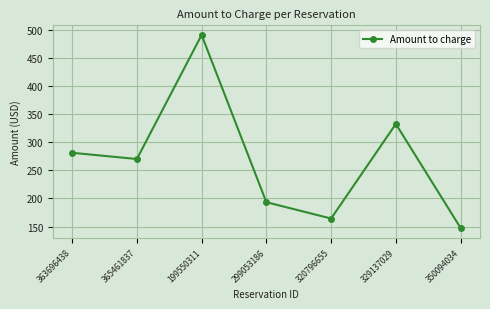

Reading left to right, list all the values displayed in this chart.

363696438=281.5	365461837=270.4	199550311=491.5	299053186=193.4	320796655=164.3	329137029=332.9	350094034=147.5